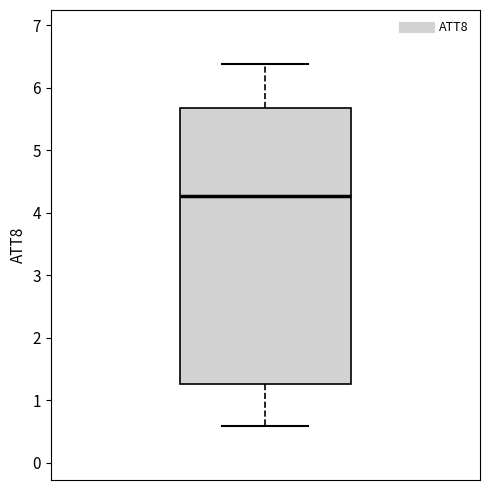

Where does the upper whisker of the box end on the y-axis? The values are not printed on the chart, so give them approximately, as read against the axis.

6.4